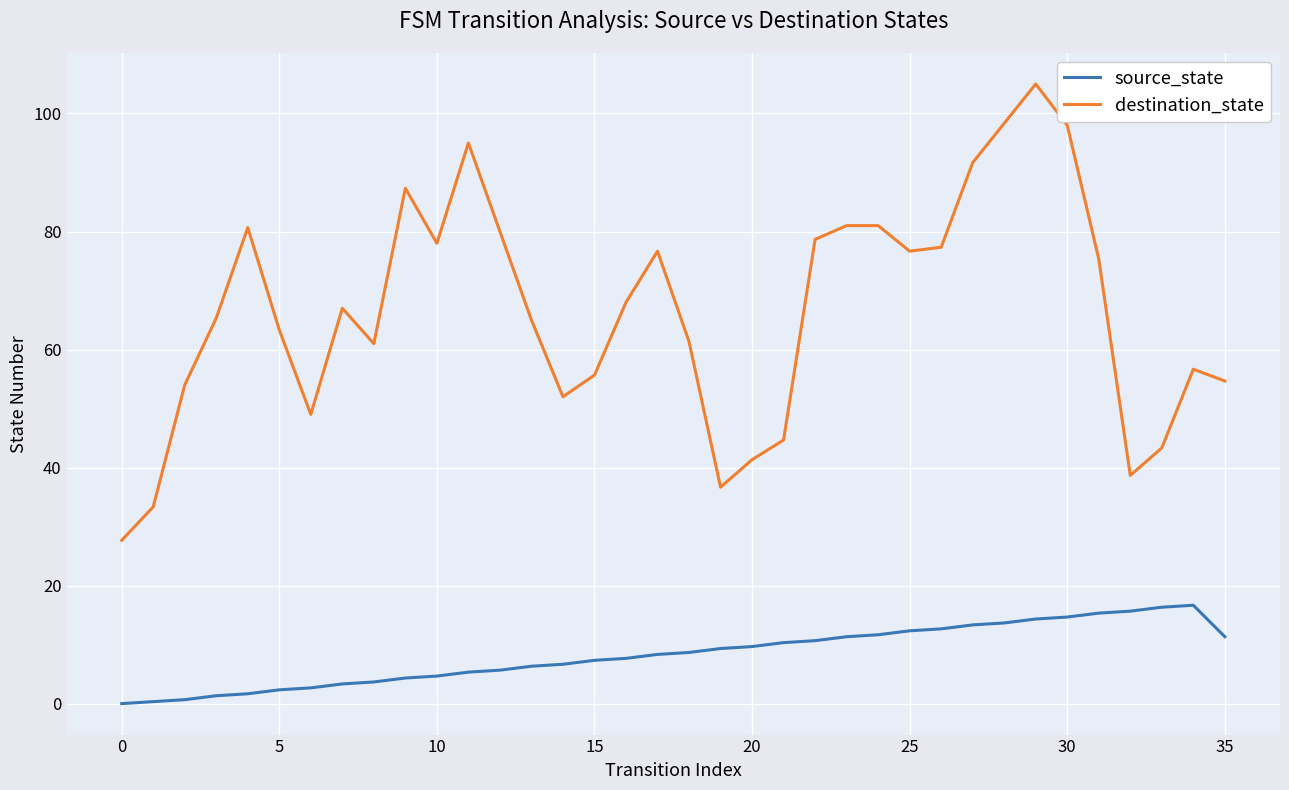

Which series has the widest spread of values?

destination_state